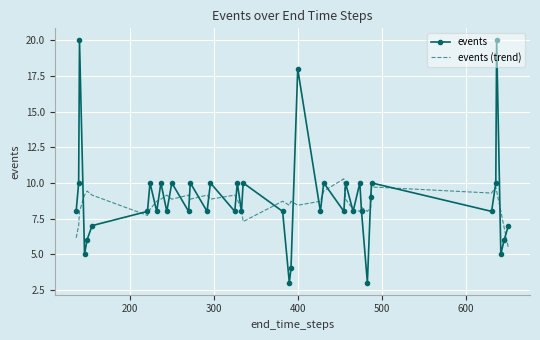

Which series has the widest spread of values?

events